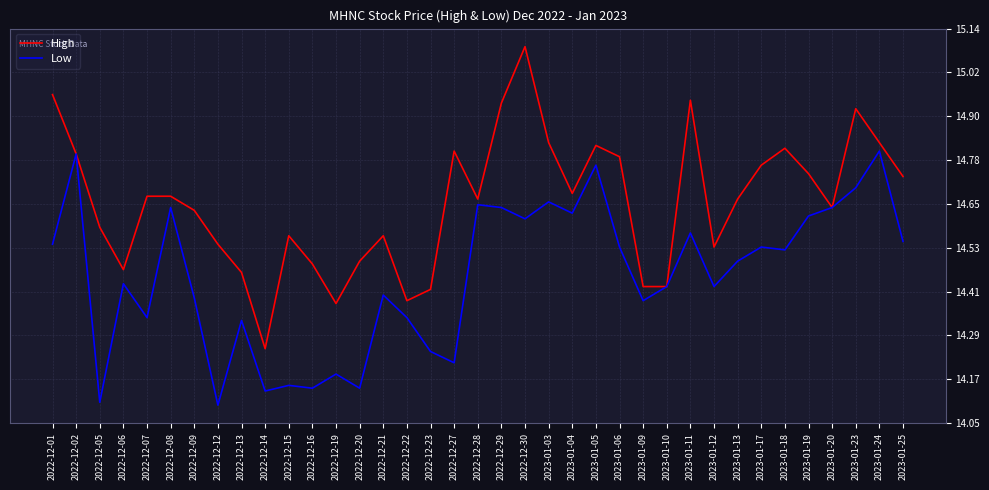

Does the chart display data point markers on the line(s)?

No